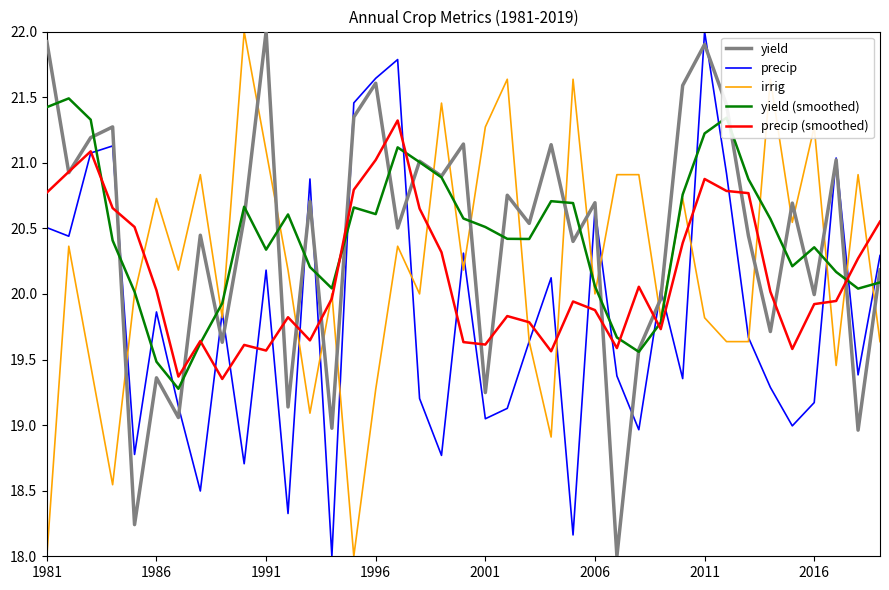

What is the minimum value shown in the chart?

18.0